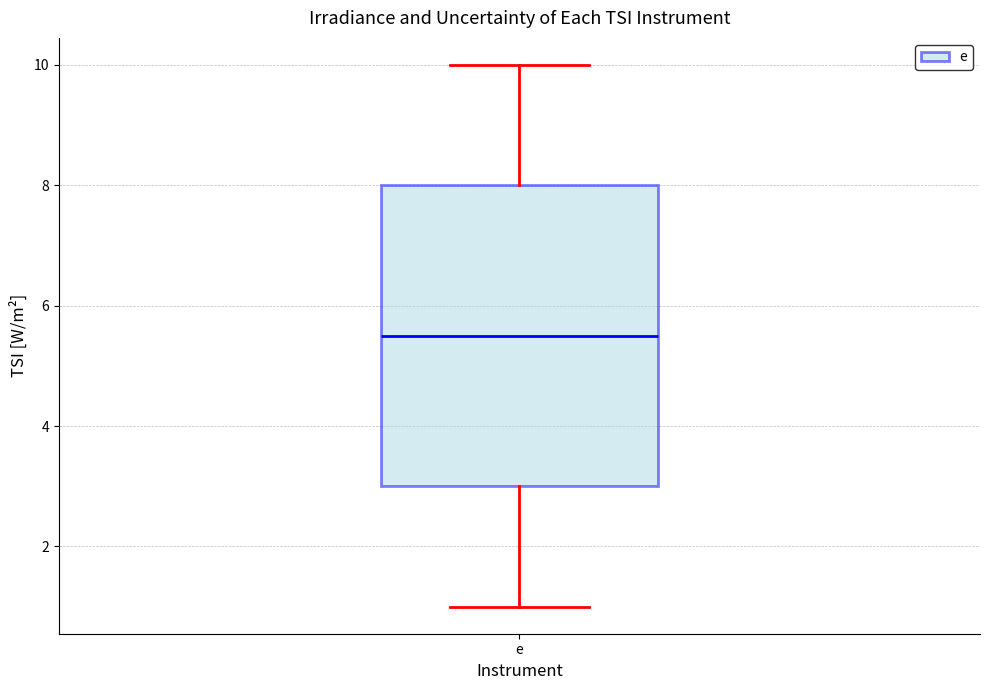

Where does the median line of the box for e sit on the y-axis? The values are not printed on the chart, so give them approximately, as read against the axis.

5.6